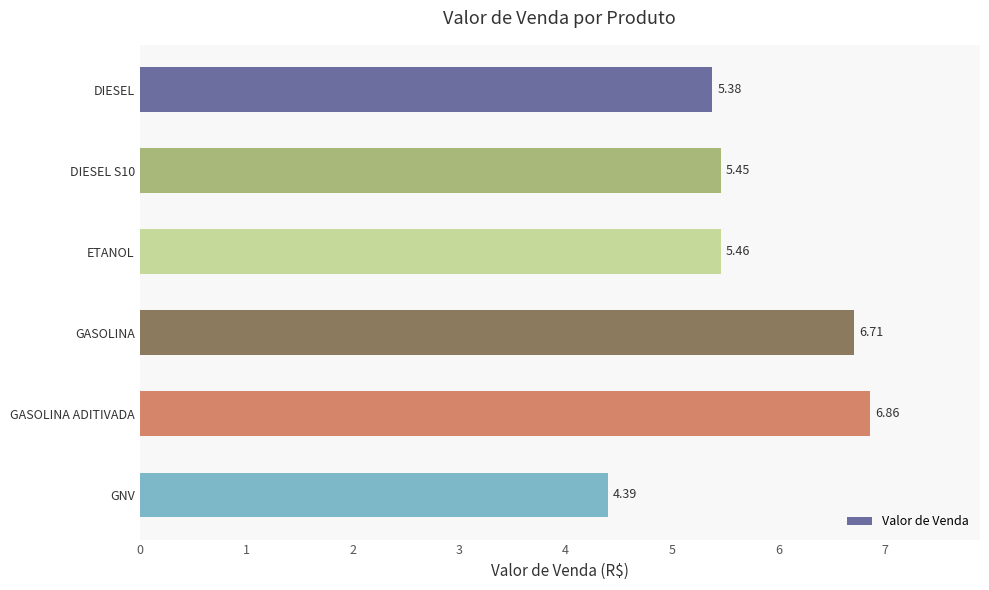

How many values are between 5 and 6?

3